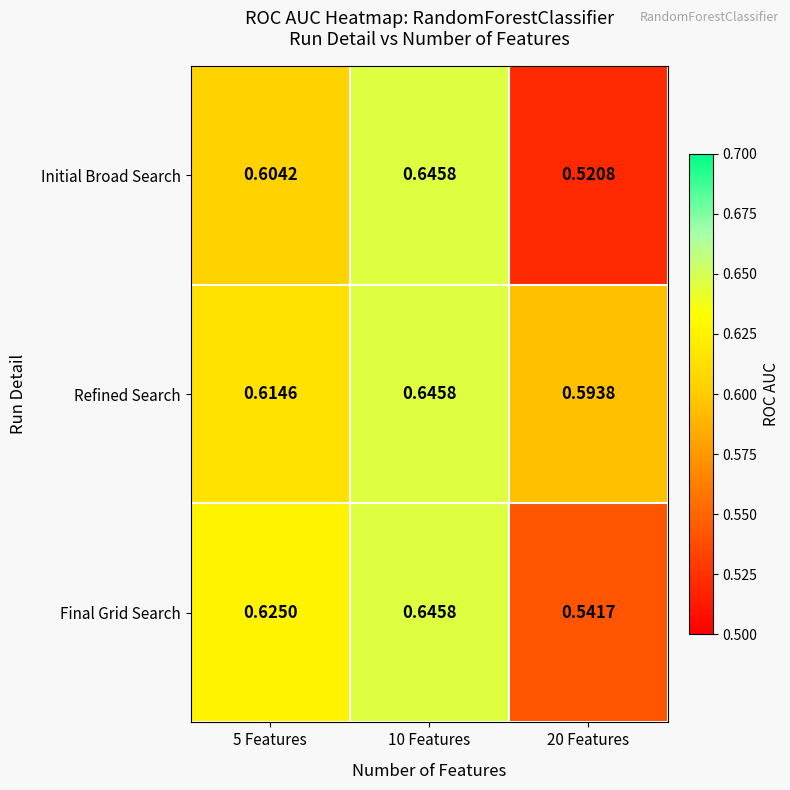

Which series has the widest spread of values?

Initial Broad Search